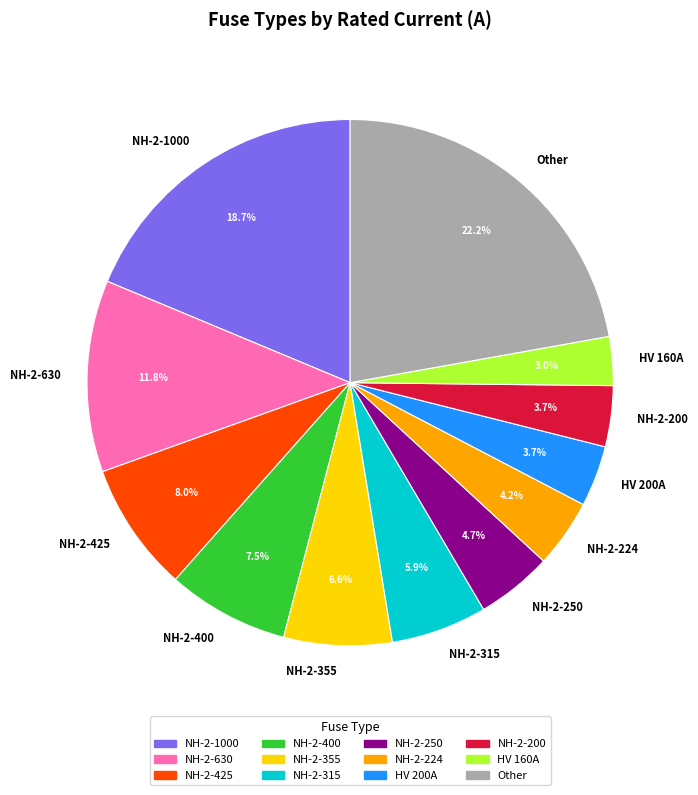

Which category has the biggest portion of the pie?

Other